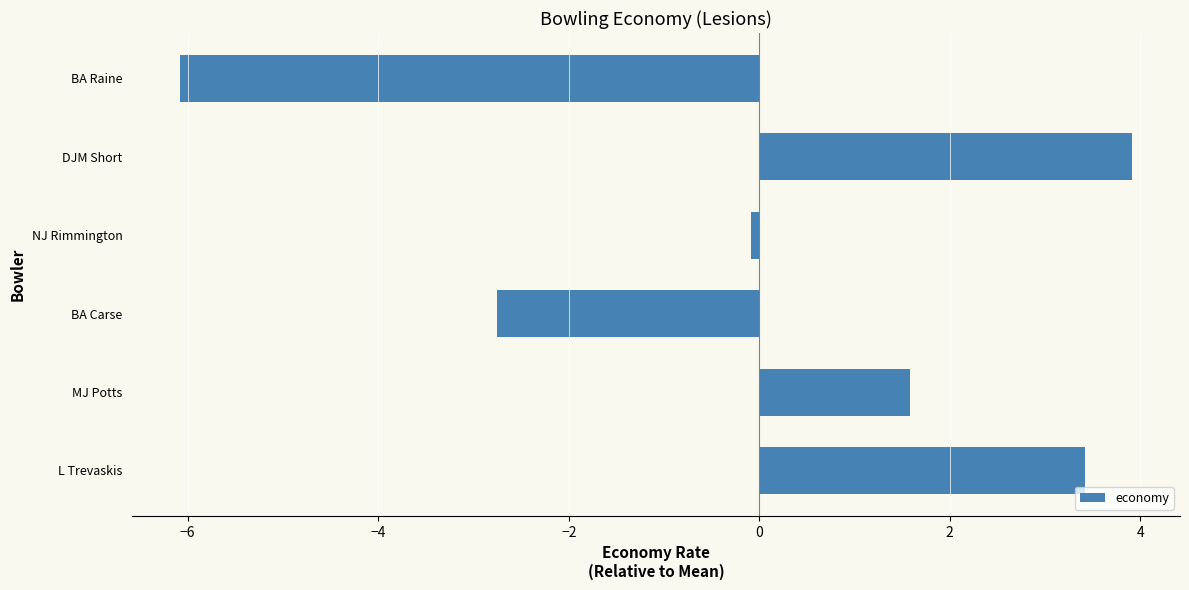

What is the difference between the second highest and second lowest values?

6.2